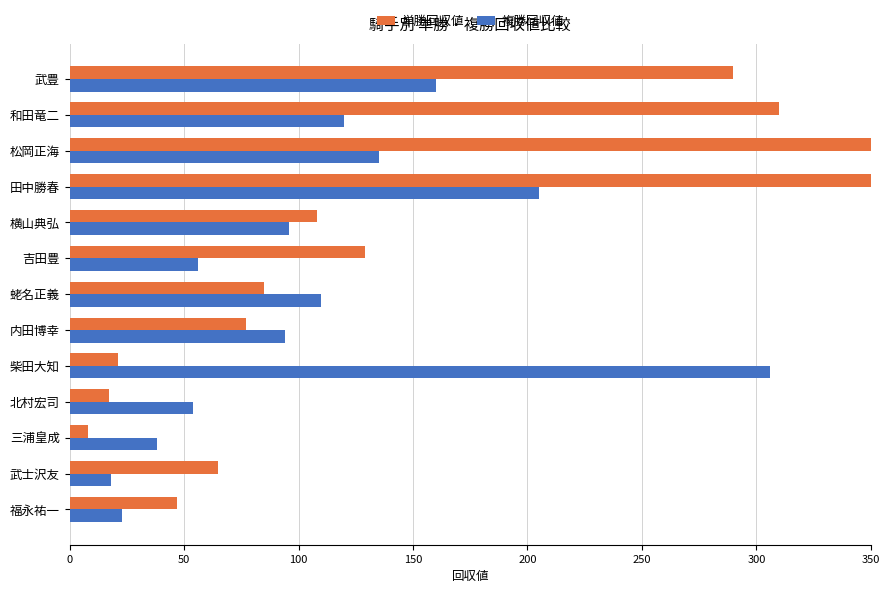

What is the lowest value of the 複勝回収値 series?

18